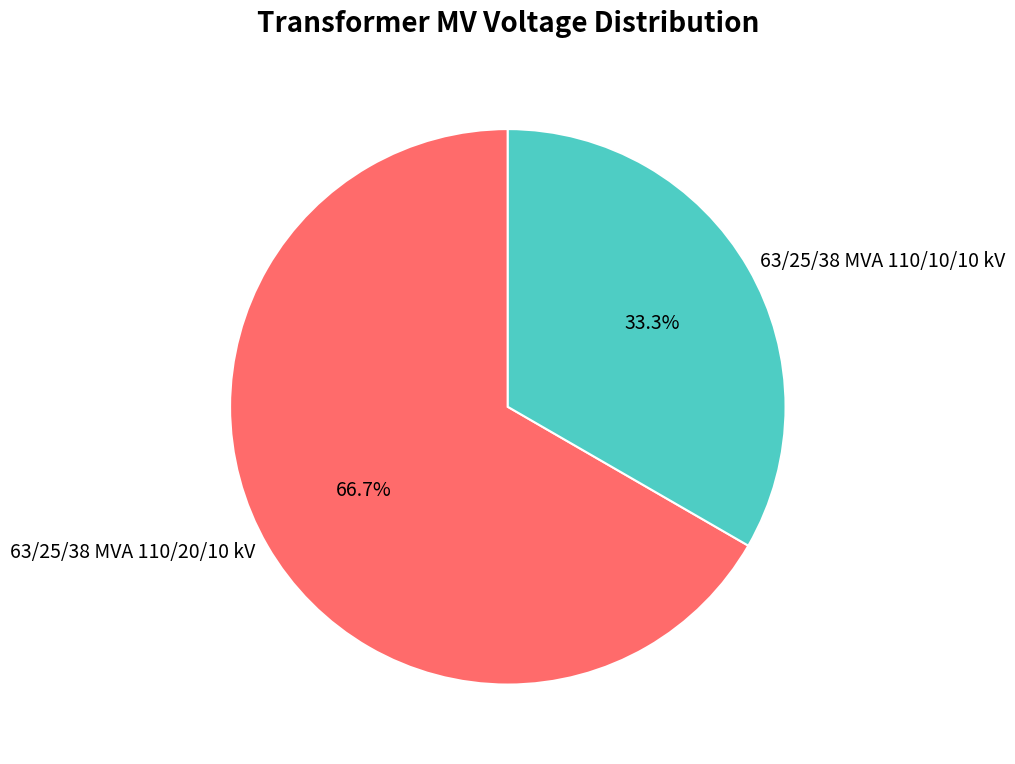

Is 63/25/38 MVA 110/10/10 kV the majority of the pie?

No